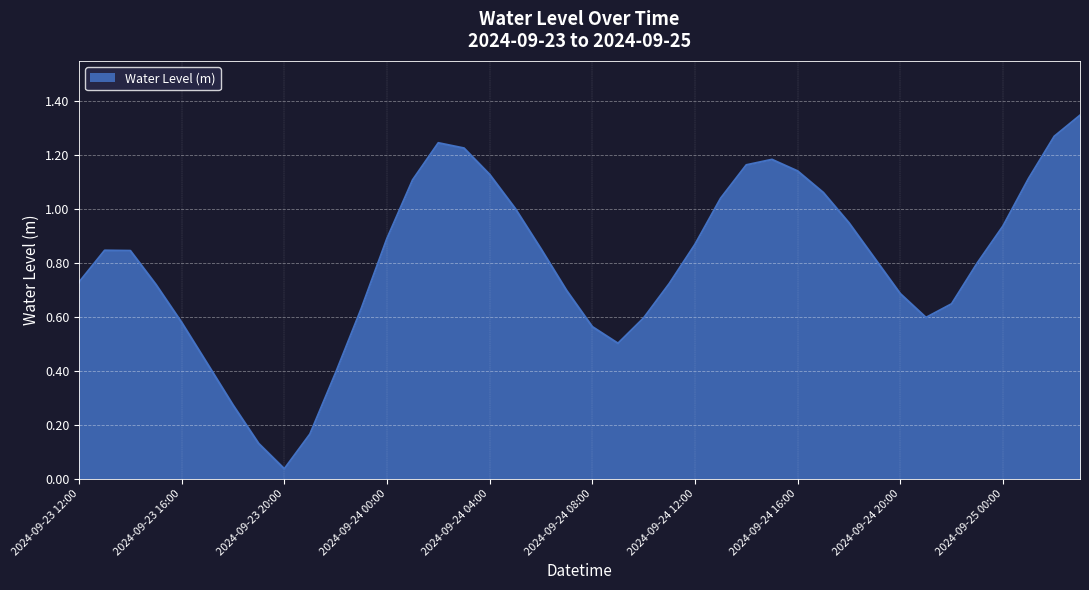

What is the value of the 38th point from the left?

1.1